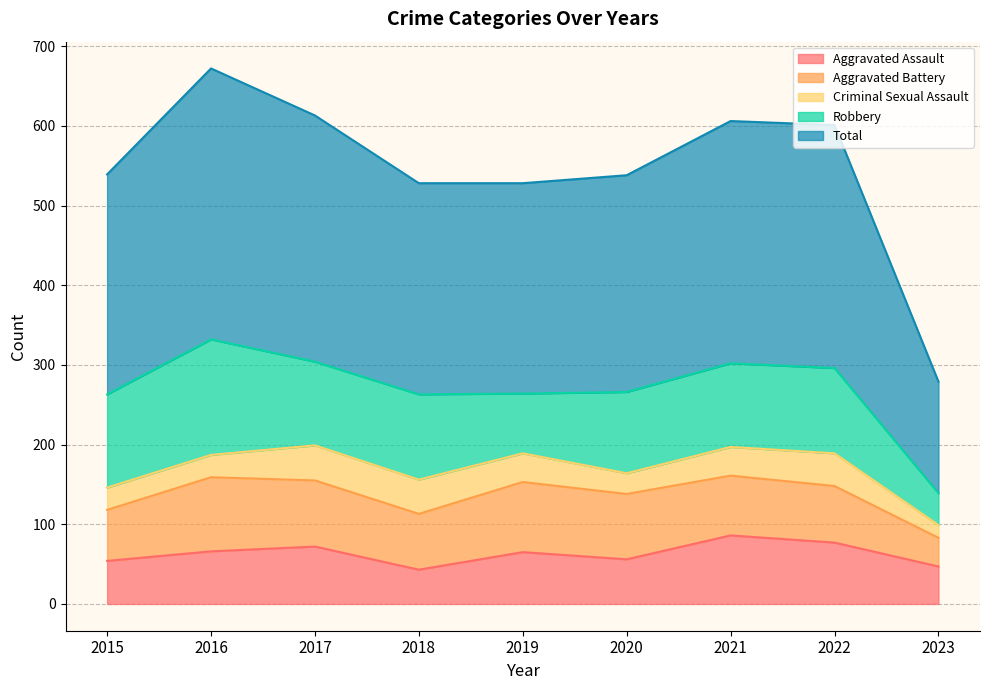

Which label corresponds to the largest value in the chart?

2016